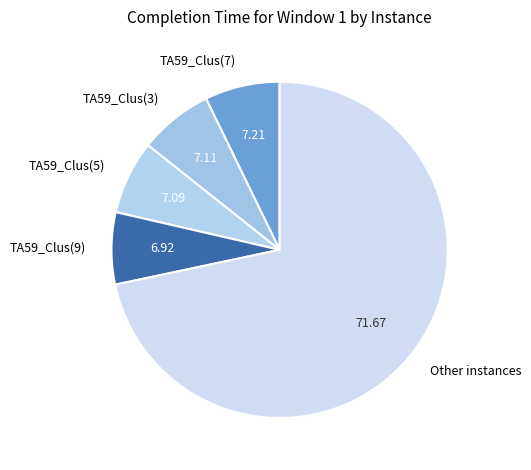

Does any single category account for the majority?

Yes